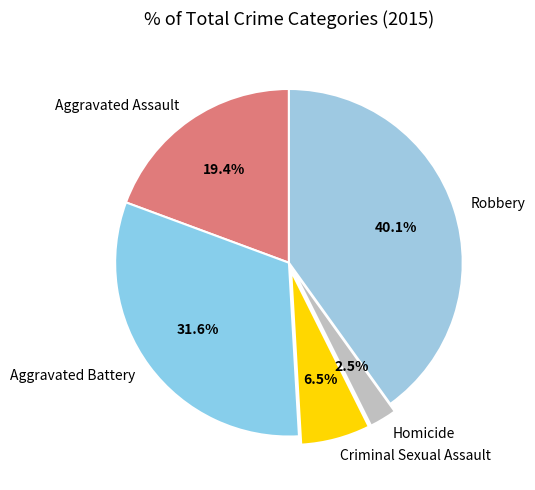

How many slices are in this pie chart?

5